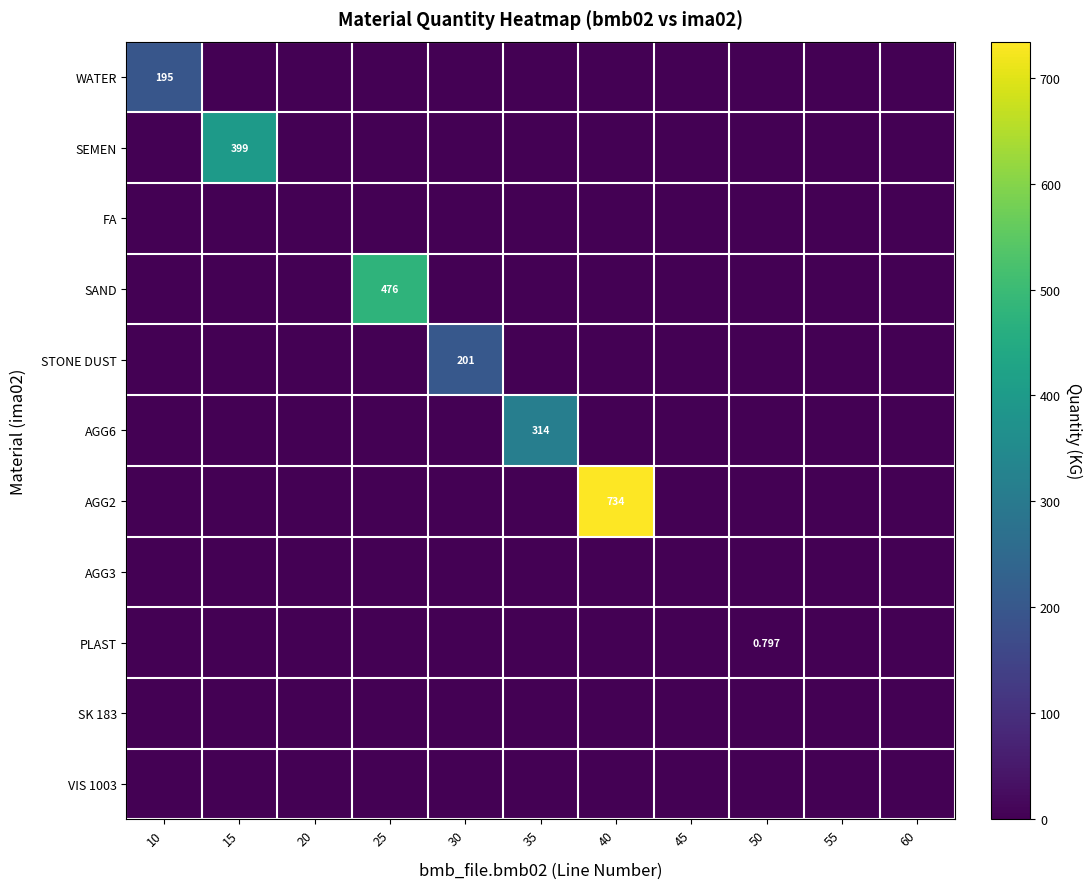

Which series has the largest total across all categories?

AGG2